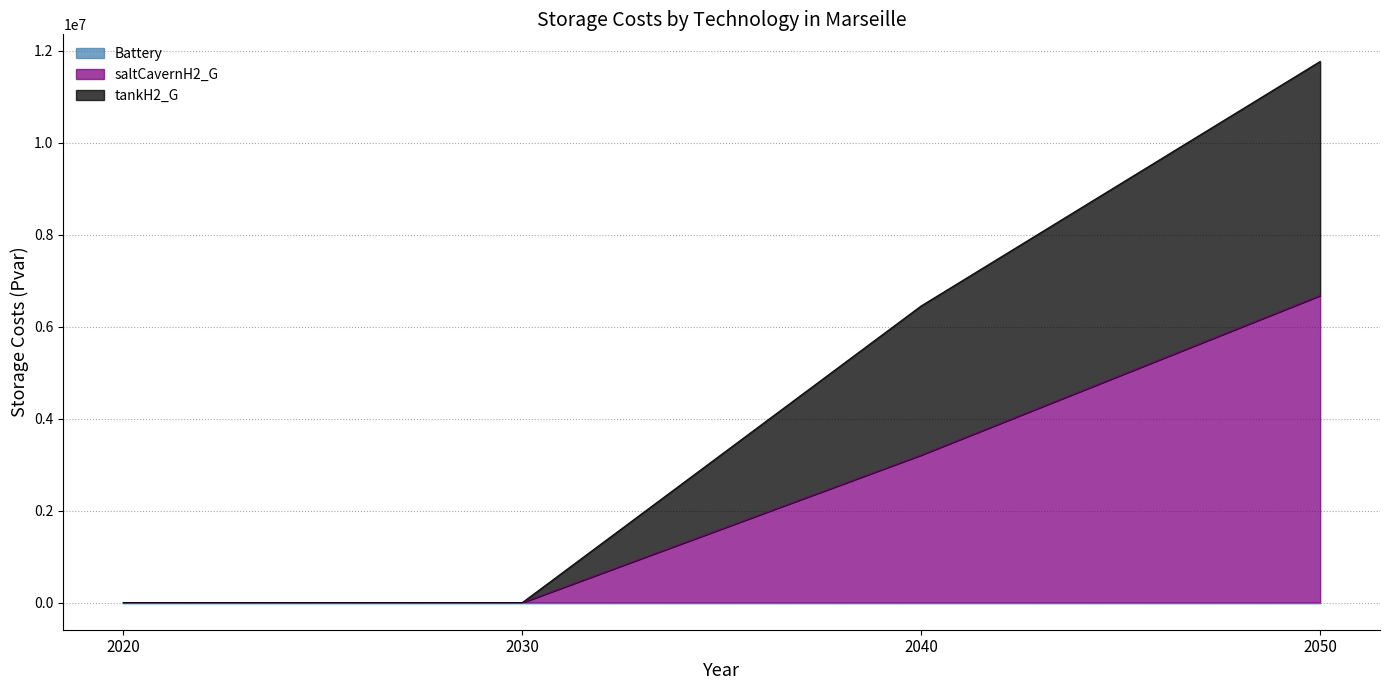

Where is saltCavernH2_G nearest to the value 3338041?

2040